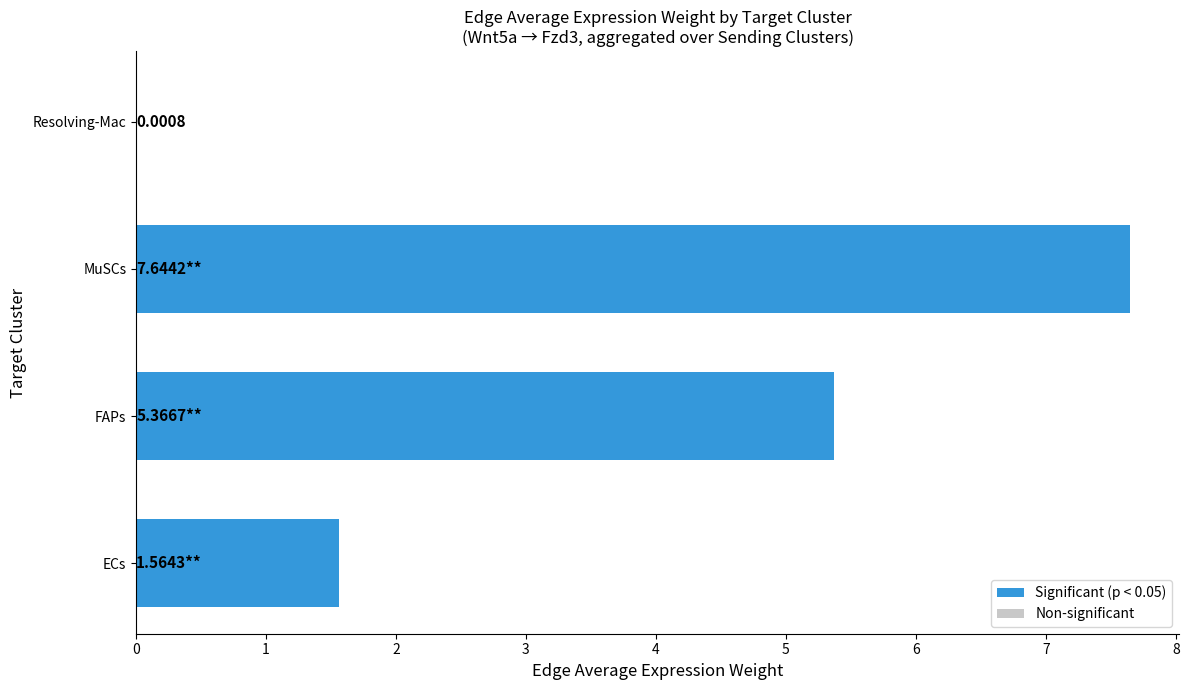

Which label corresponds to the largest value in the chart?

MuSCs